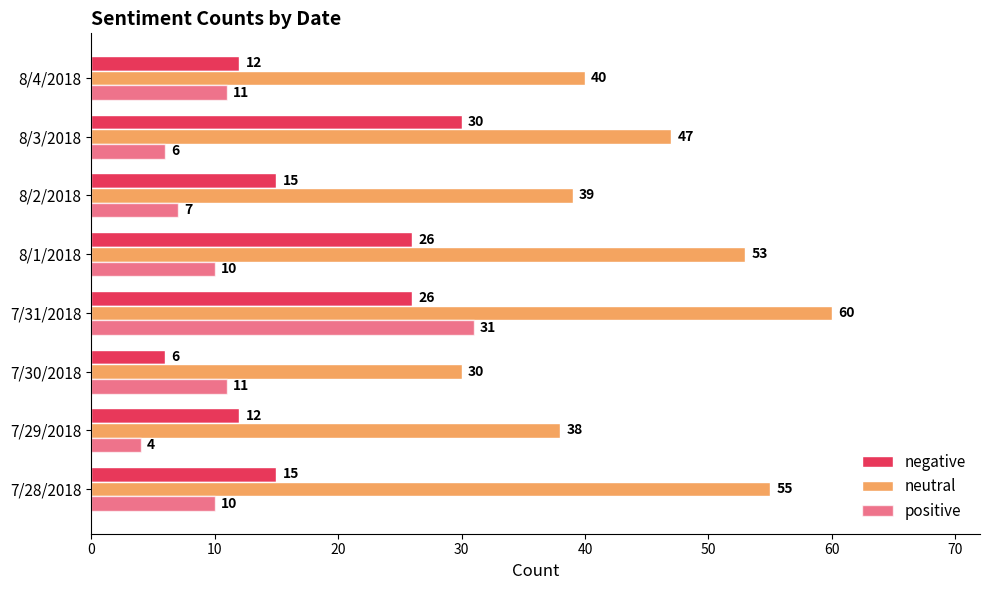

How many data points in neutral are less than 47?

4